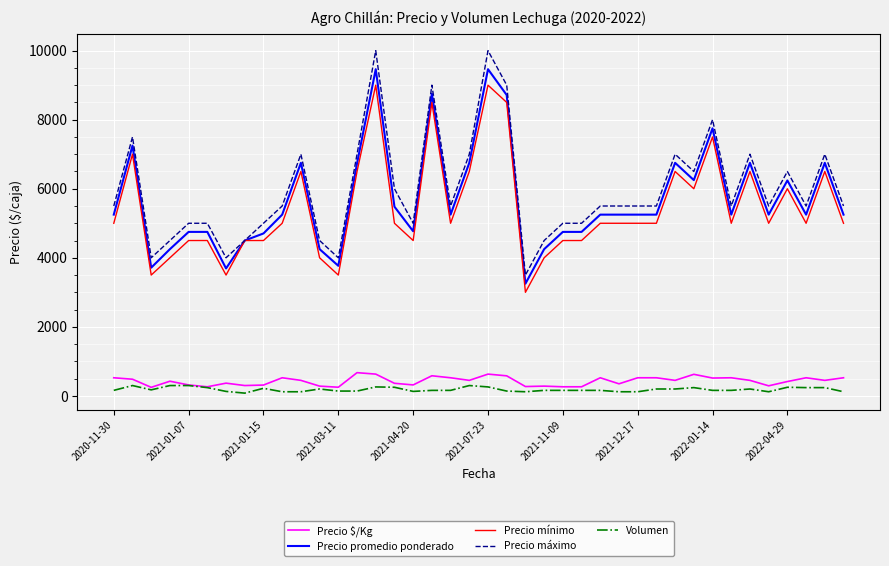

True or false: Precio promedio ponderado and Precio $/Kg intersect in this chart.

False